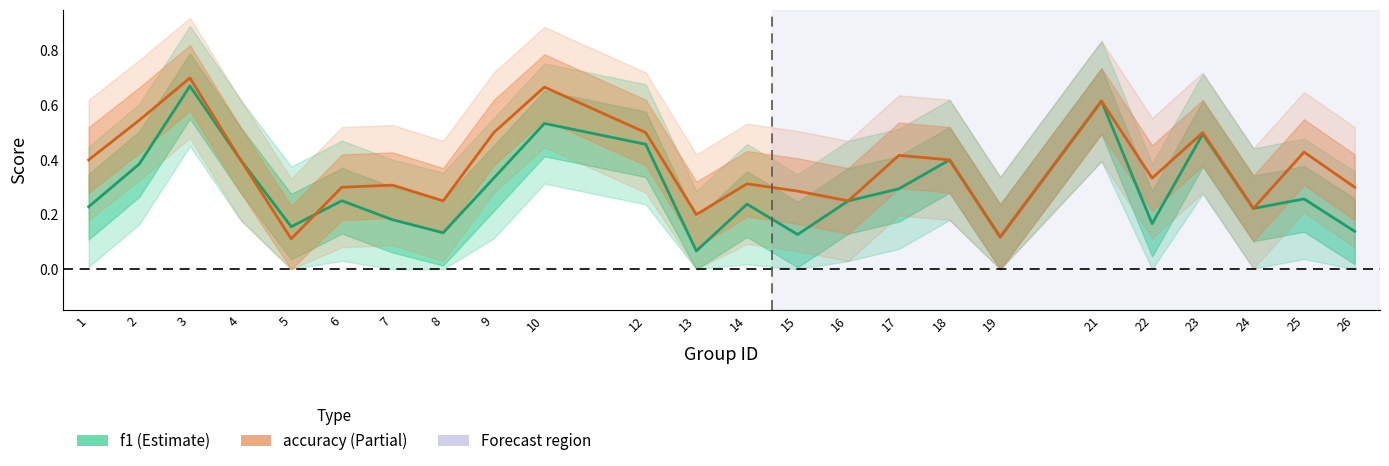

At which category does accuracy reach its first local valley?

5